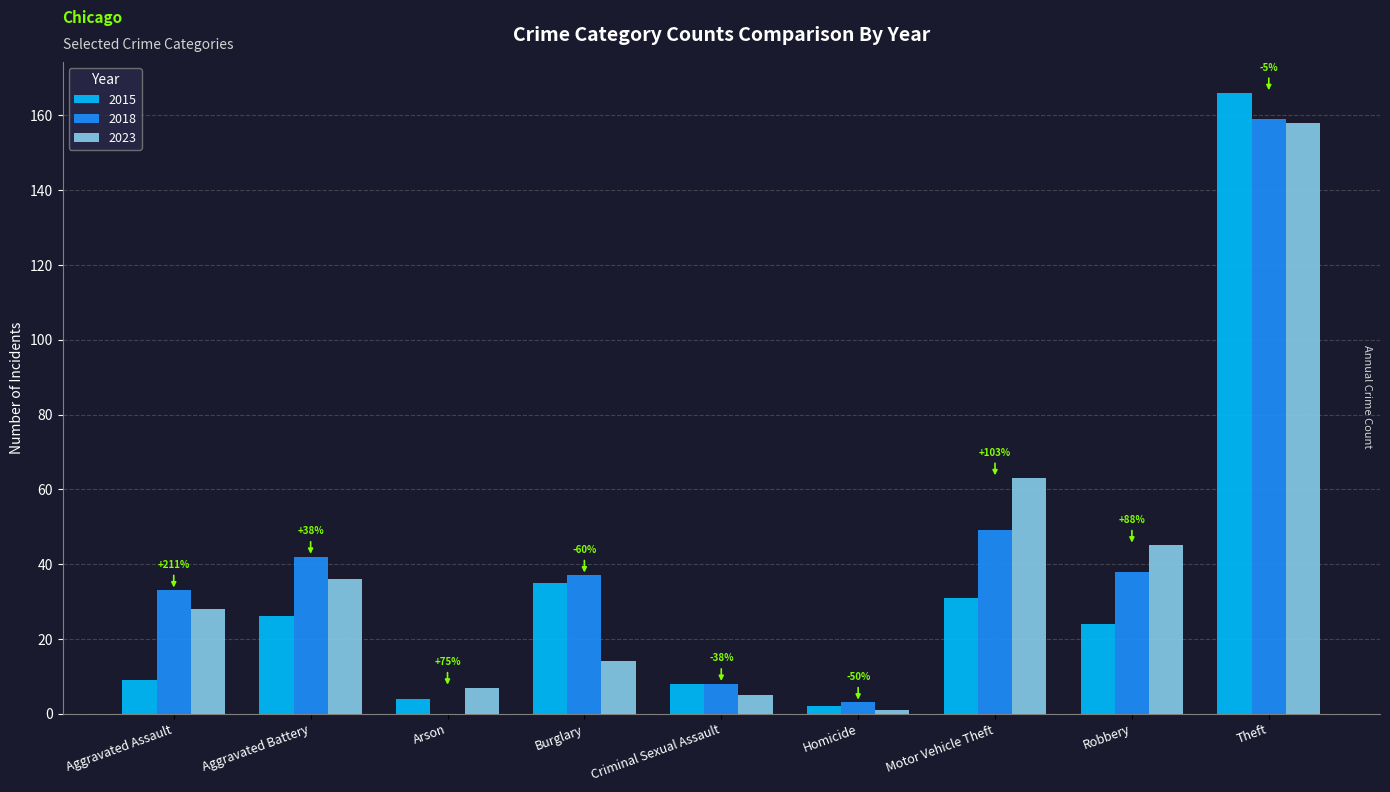

True or false: 2018 has a value of 29 at Aggravated Battery.

False